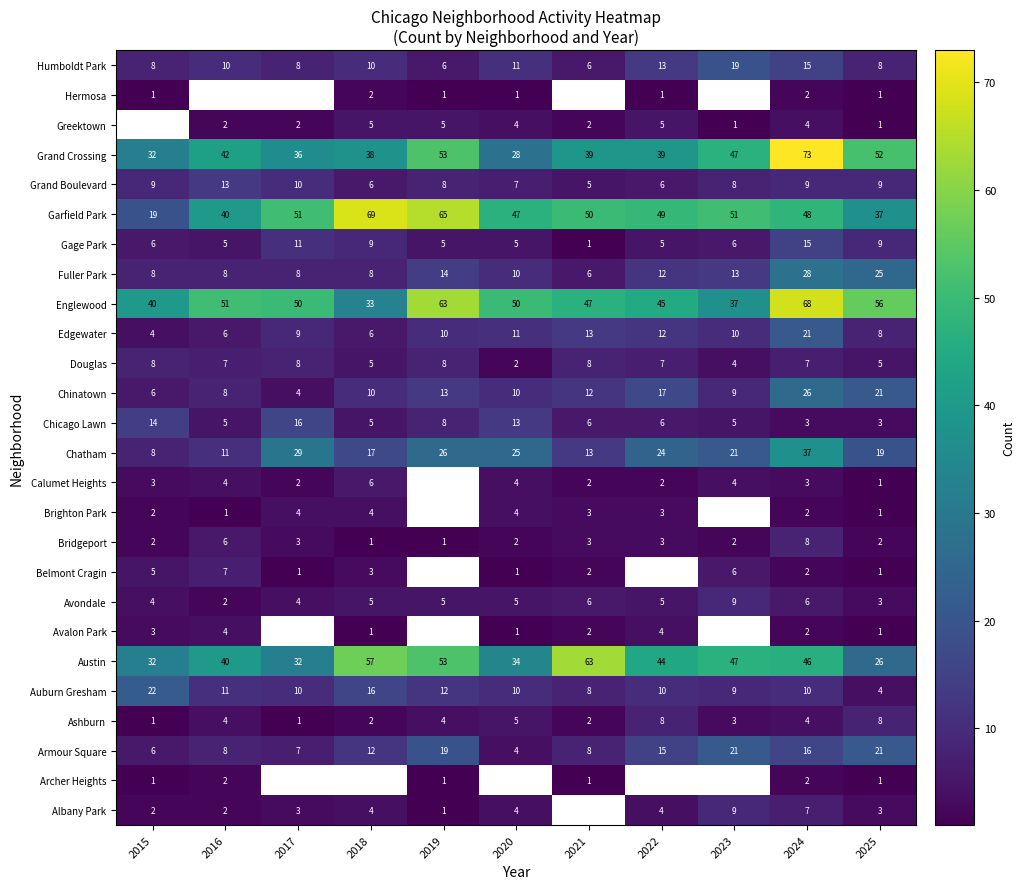

What is the approximate value of Austin at 2018?

57